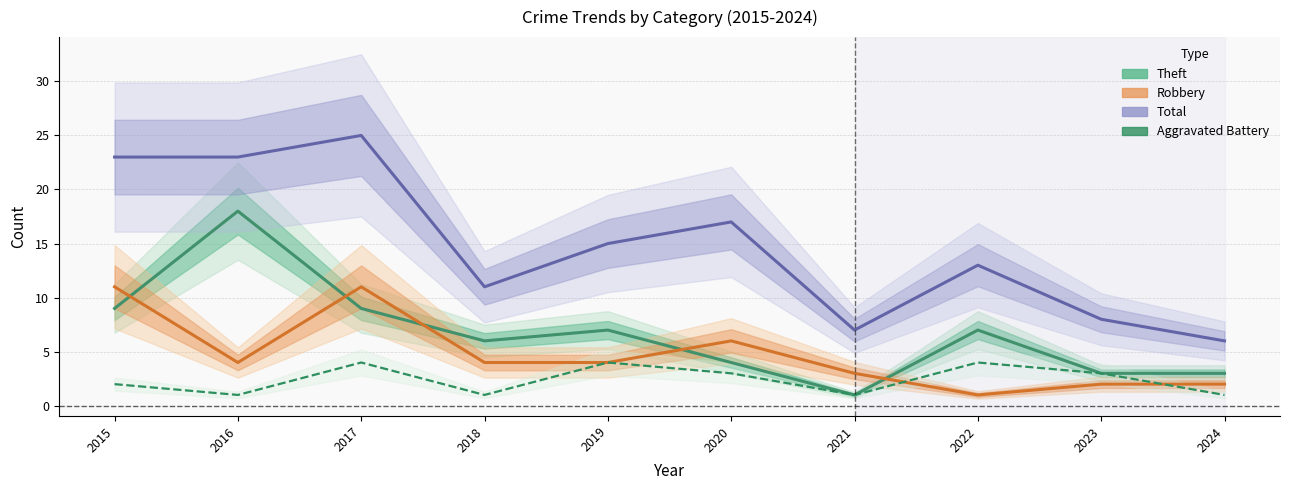

How many values in the Total series exceed 15?

4